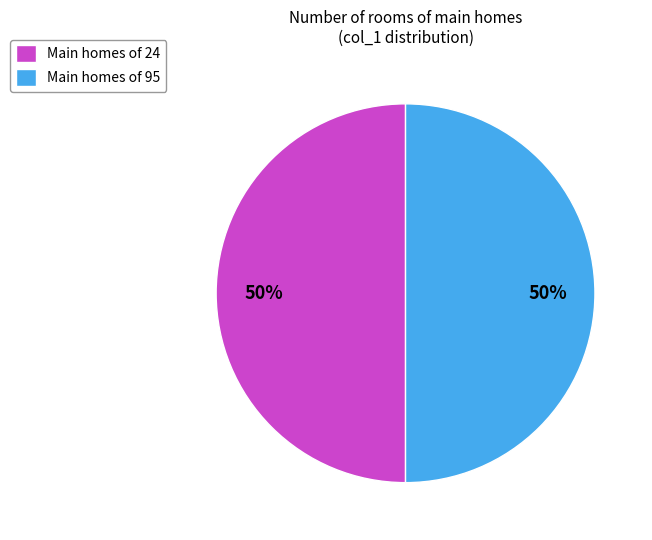

True or false: Main homes of 24 accounts for 50% of the total.

True